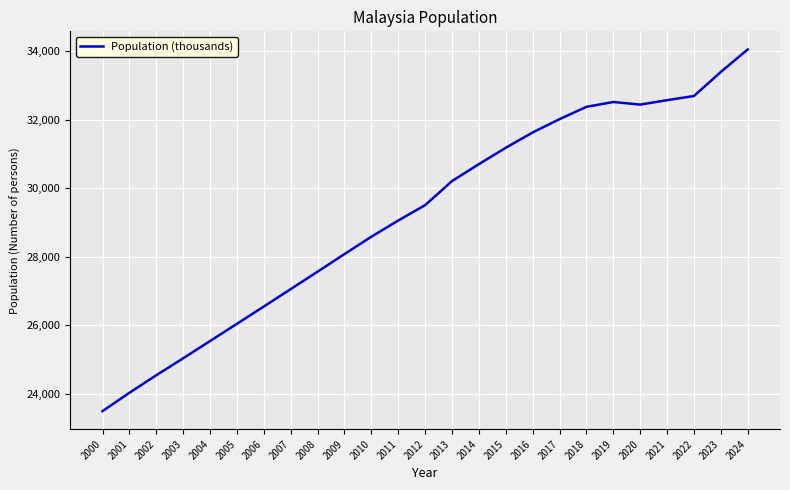

True or false: the data shows 27567.6 at 2008.

True